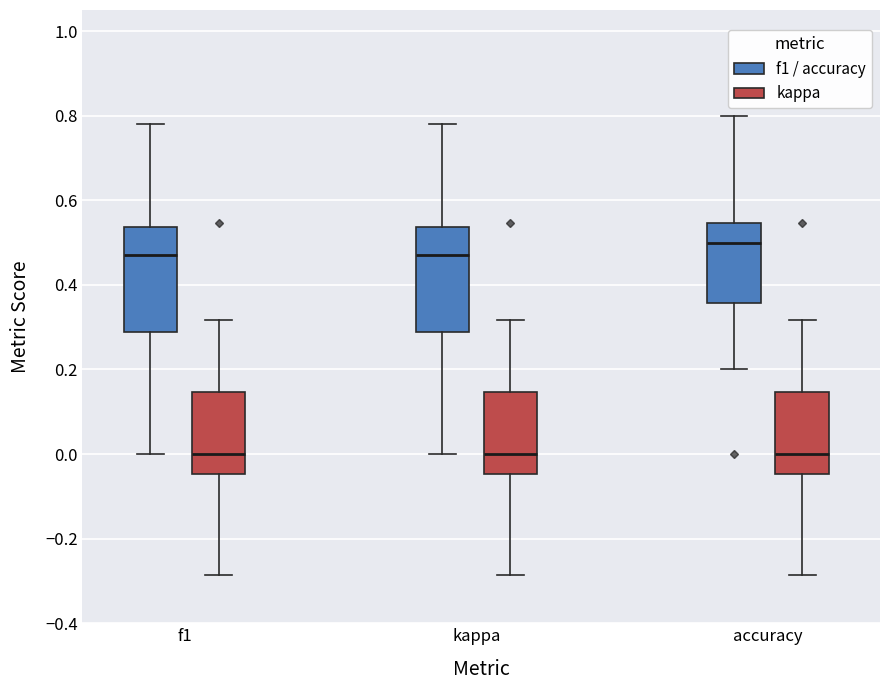

Reading left to right, read every box against the y-axis: the position of its median line, the range the box covers, and the ends of its whiskers. The values are not printed on the chart, so give them approximately, as read against the axis.

f1 (f1 / accuracy): median 0.48, box 0.28 to 0.54, whiskers 0.00 to 0.78
f1 (kappa): median 0.00, box -0.04 to 0.14, whiskers -0.28 to 0.32
kappa (f1 / accuracy): median 0.48, box 0.28 to 0.54, whiskers 0.00 to 0.78
kappa (kappa): median 0.00, box -0.04 to 0.14, whiskers -0.28 to 0.32
accuracy (f1 / accuracy): median 0.50, box 0.36 to 0.54, whiskers 0.20 to 0.80
accuracy (kappa): median 0.00, box -0.04 to 0.14, whiskers -0.28 to 0.32